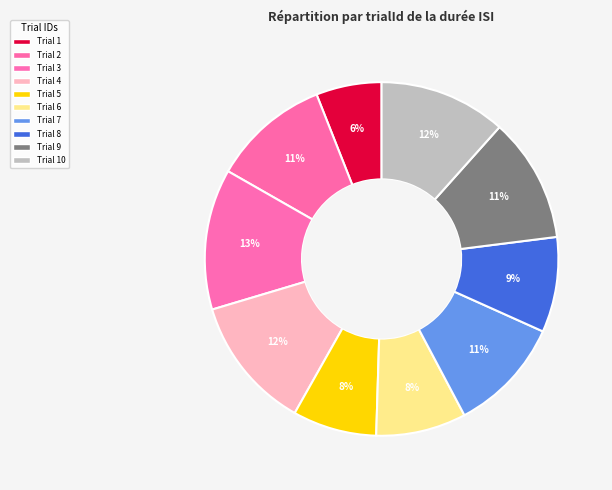

To the nearest percent, what is the difference between the largest and smallest slice percentages?

7%